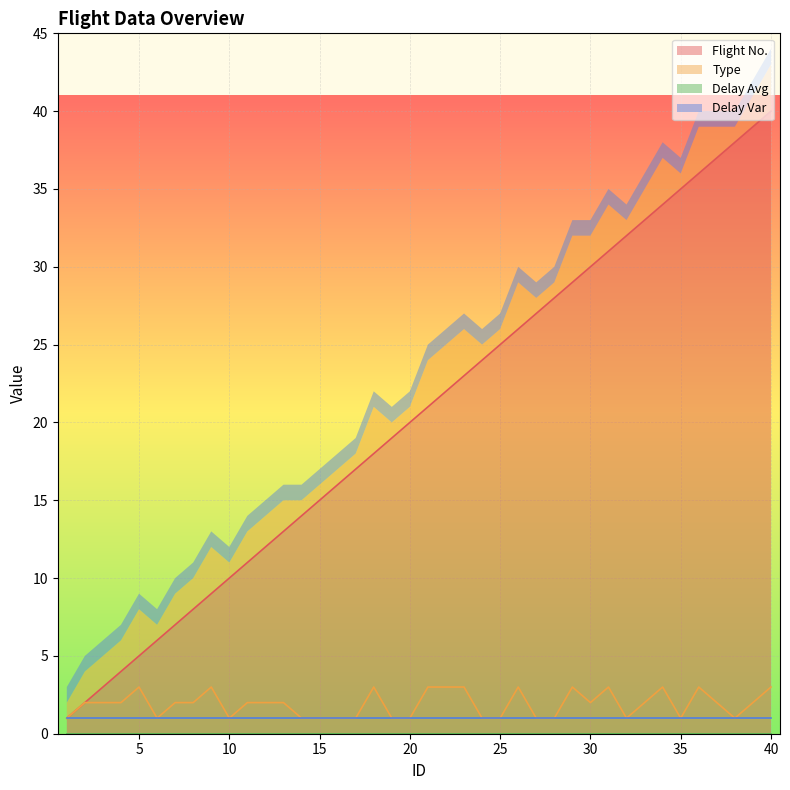

Which series has the largest total across all categories?

Flight No.